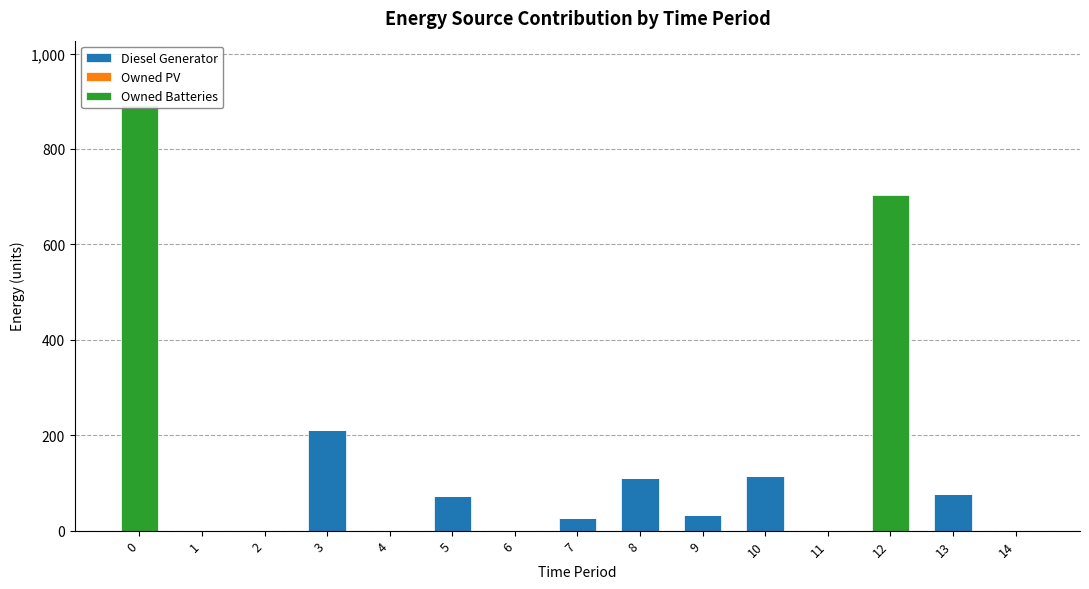

Reading left to right, list all the values displayed in this chart.

Diesel Generator: 0	0	0	210	0	73	0	27	110	33	114	0	0	76	0
Owned PV: 0	0	0	0	0	0	0	0	0	0	0	0	0	0	0
Owned Batteries: 893	0	0	0	0	0	0	0	0	0	0	0	703	0	0